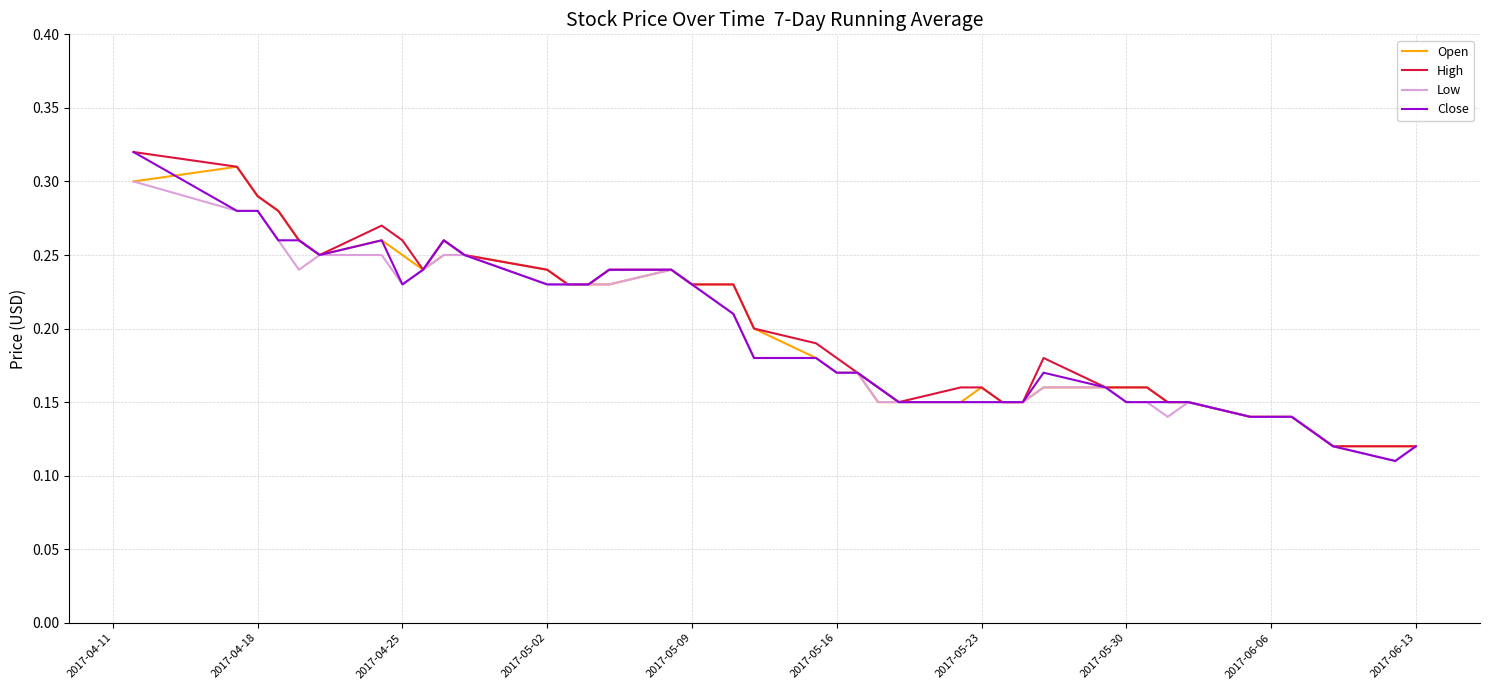

Count the Close values in the range 0 to 1.

40